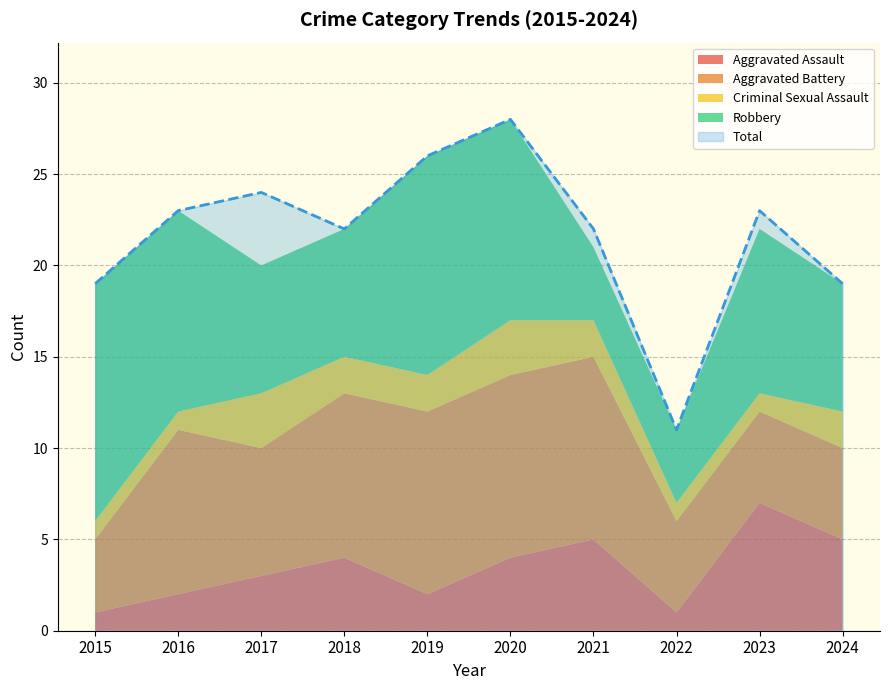

Which category has the lowest value in the Aggravated Battery series?

2015